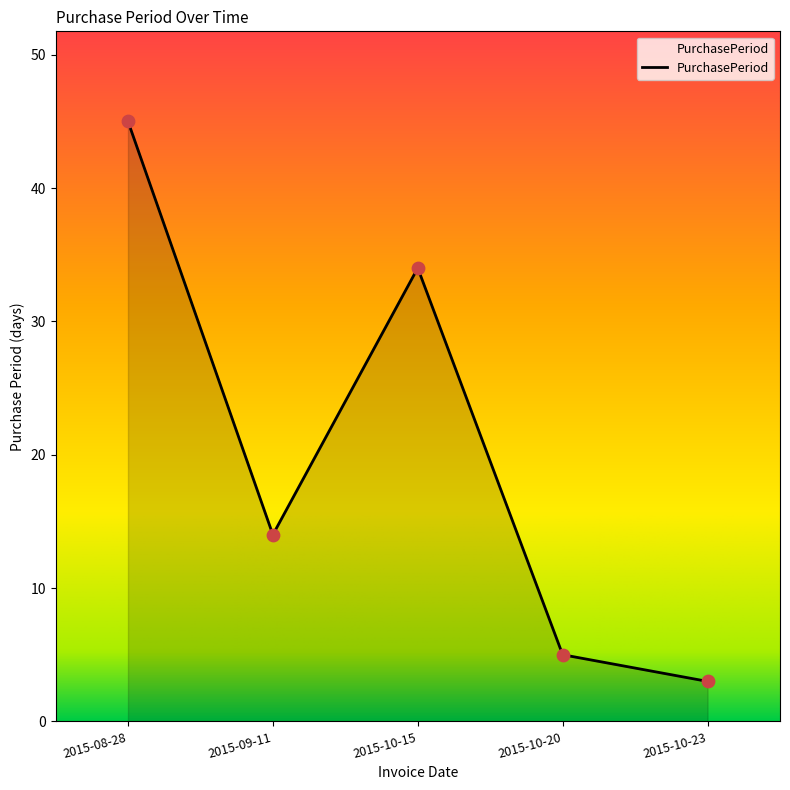

Which has a higher value, 2015-08-28 or 2015-10-20?

2015-08-28